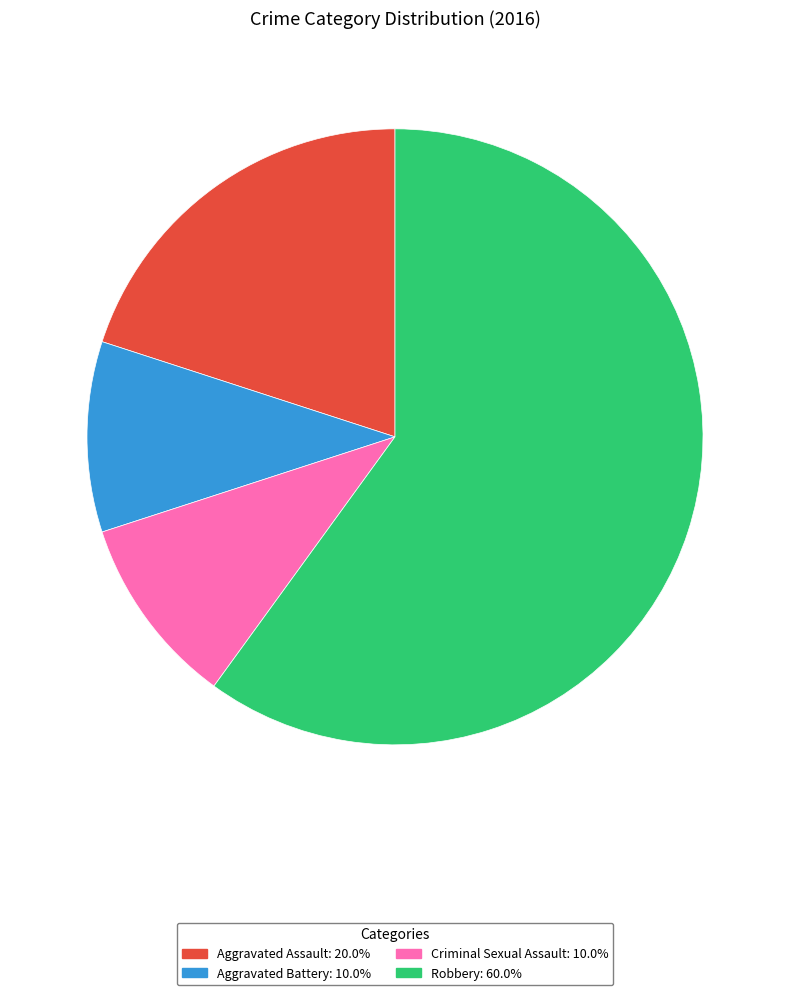

Approximately how many times larger is the value at Aggravated Battery compared to Aggravated Assault?

0.5